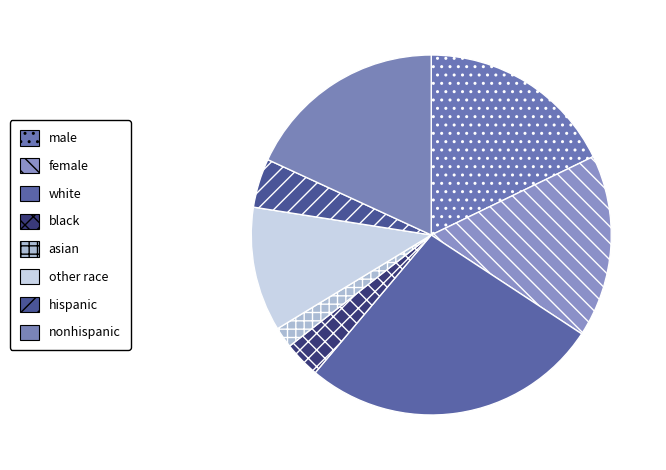

What percentage is the nonhispanic slice, to the nearest percent?

18%